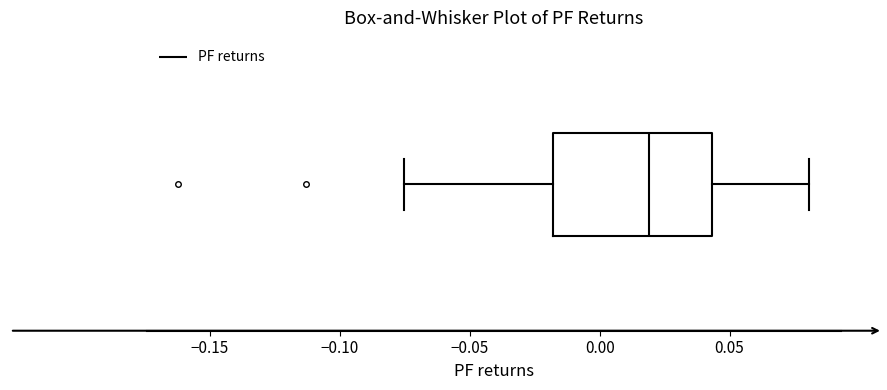

Transcribe this box plot: give where the median line is, the range the box spans, and where the two whiskers end, as read against the x-axis. The values are not printed on the chart, so give them approximately, as read against the axis.

median 0.020, box -0.020 to 0.045, whiskers -0.075 to 0.080